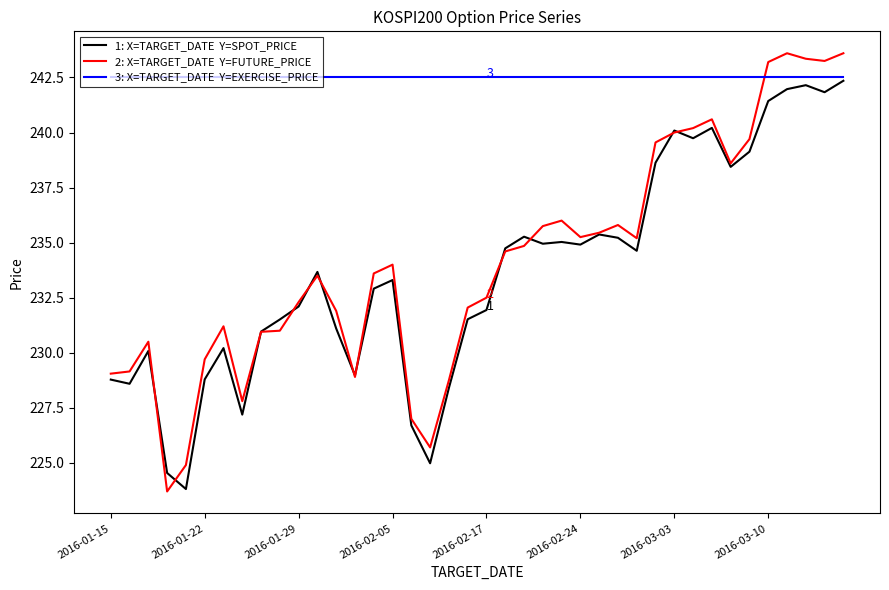

What is the minimum value shown in the chart?

223.7